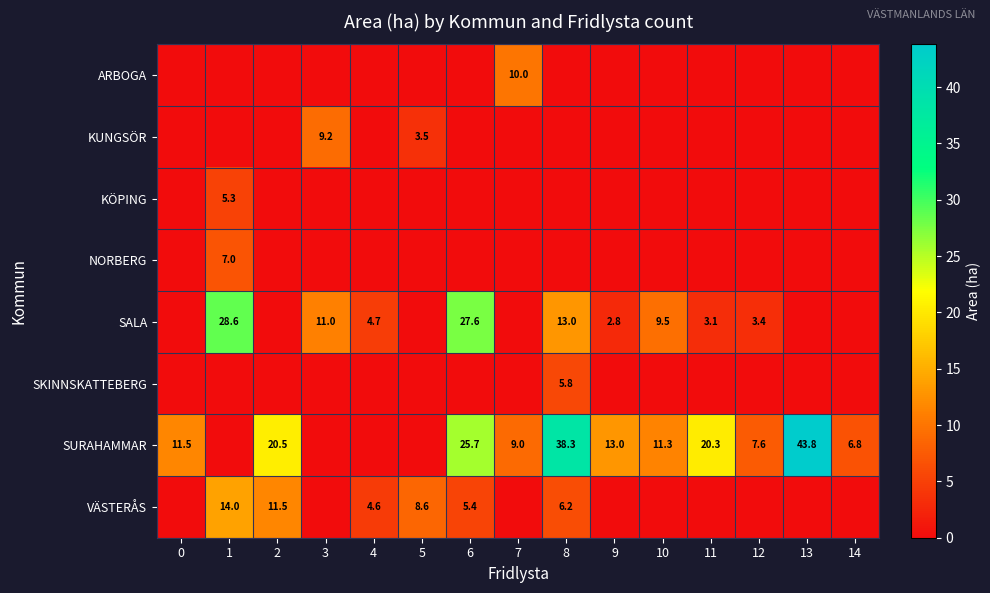

Is it true that SURAHAMMAR equals 25.7 at 6?

True